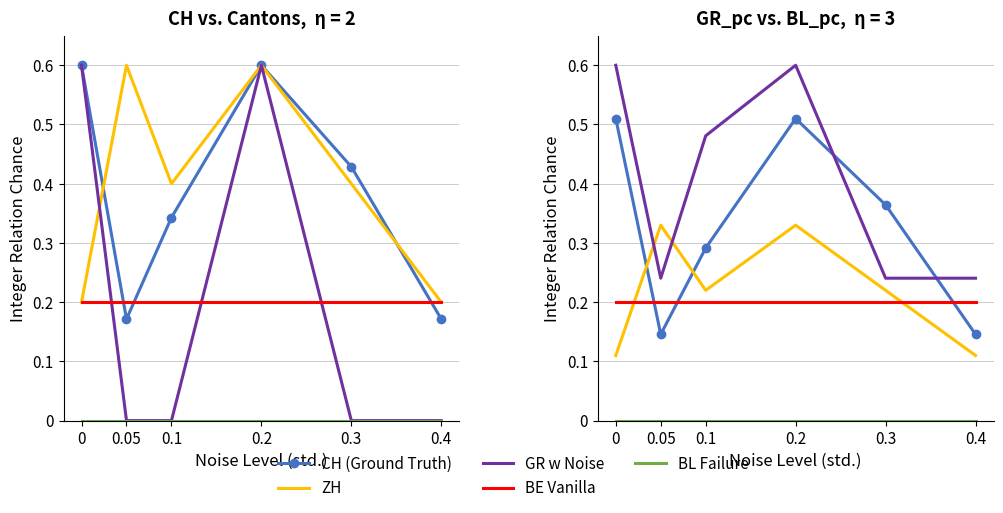

Which has a higher value, 0.1 or 0.2?

0.2